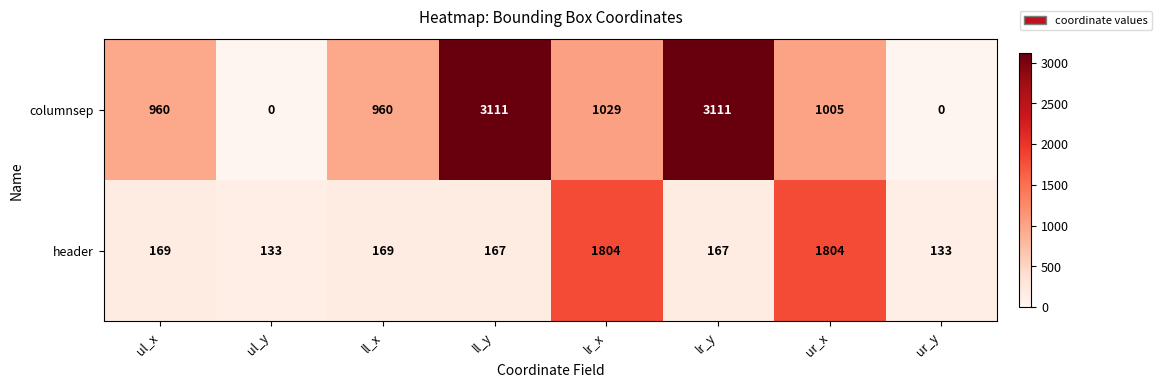

At which label is columnsep closest to 1555?

lr_x